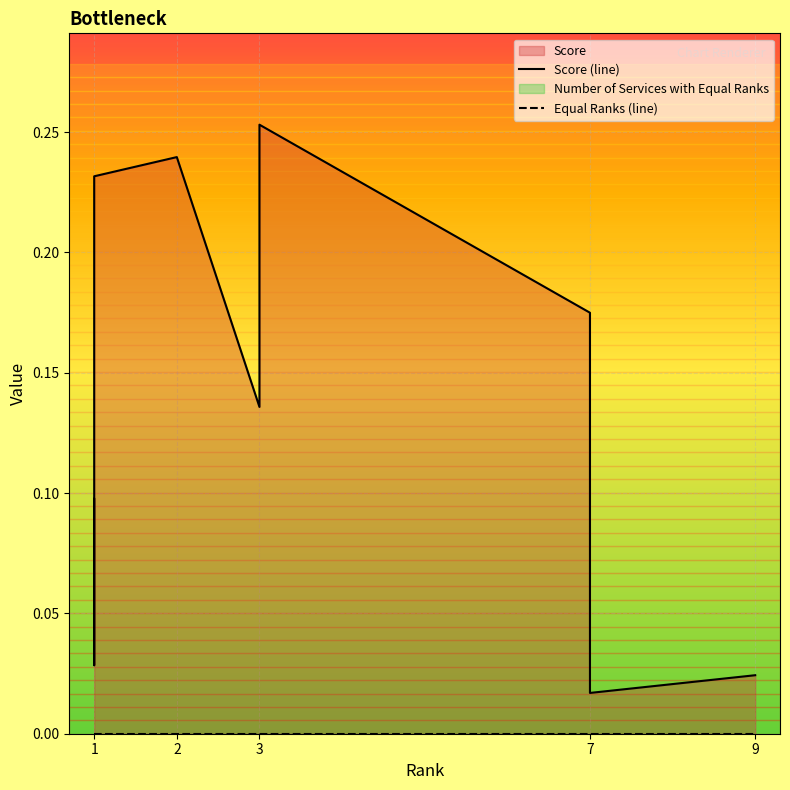

Between 1 and 7, which series saw the biggest shift?

Score (line)